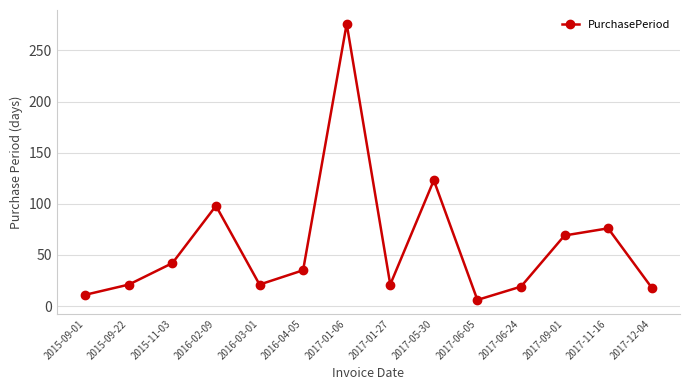

At which label does the data first exceed 35?

2015-11-03